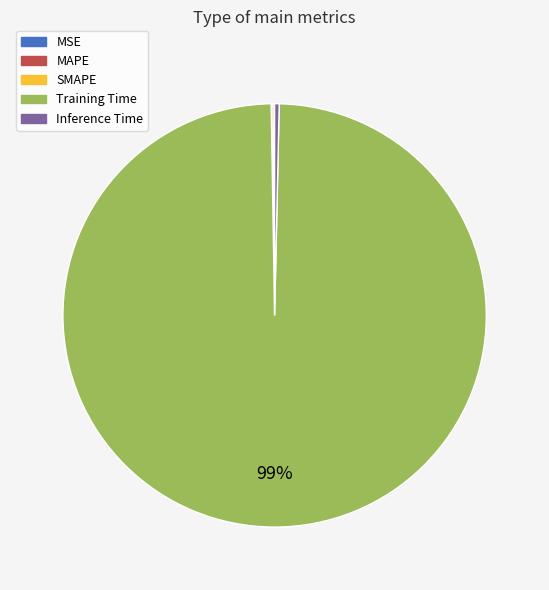

Which slice is the largest?

Training Time